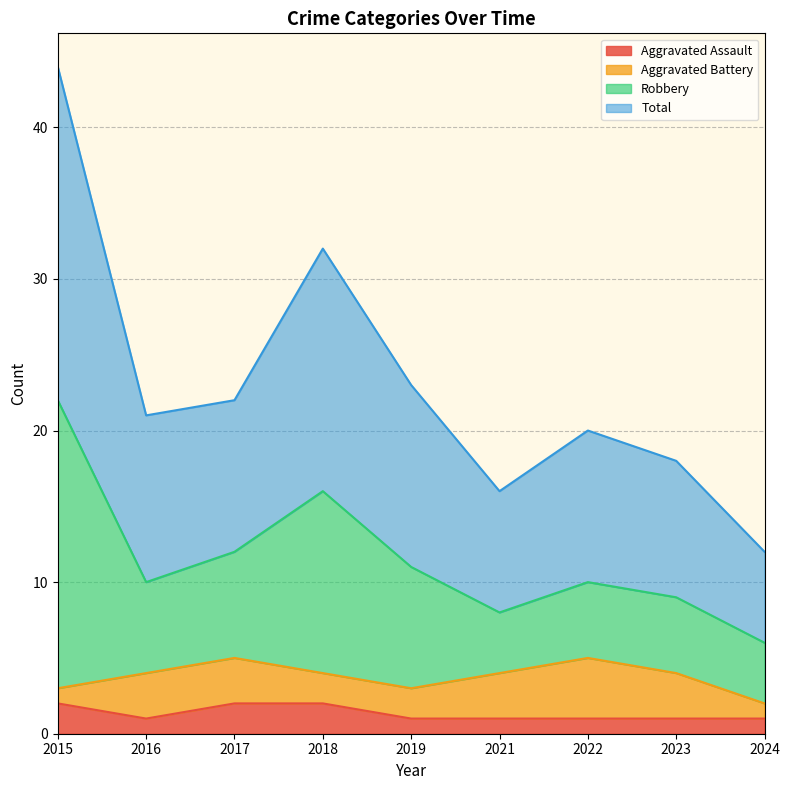

Which series has the largest total across all categories?

Robbery